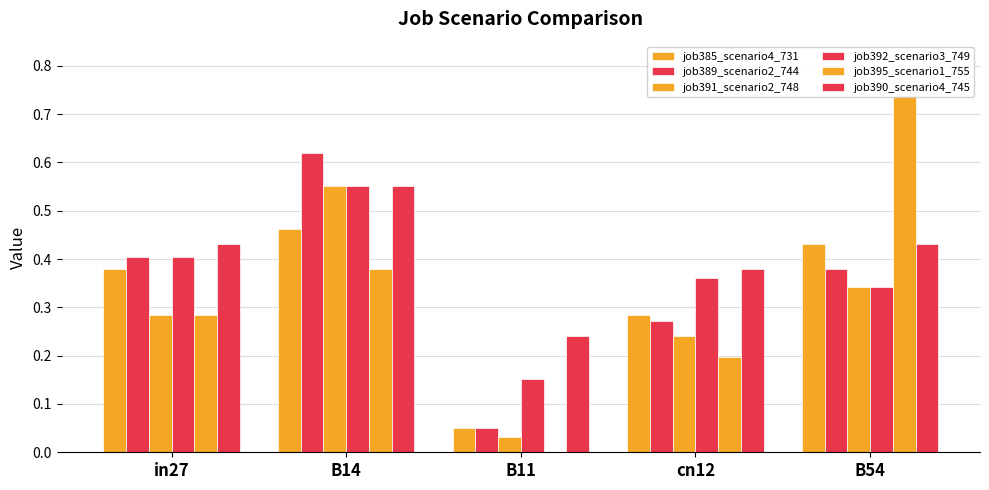

What is the difference between the maximum and minimum values in the job391_scenario2_748 series?

0.5